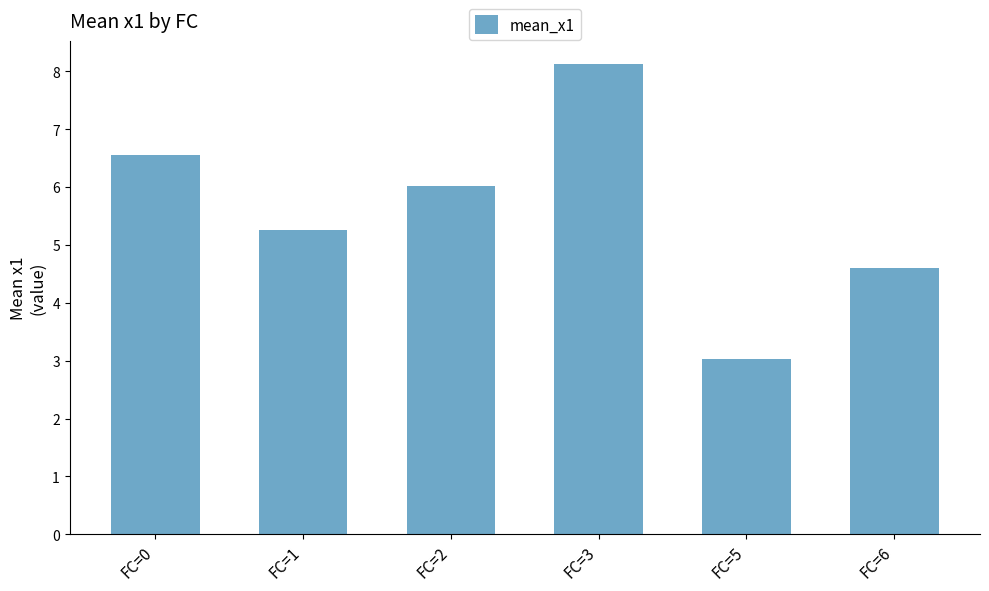

Are the bars grouped side by side (vs. stacked)?

No